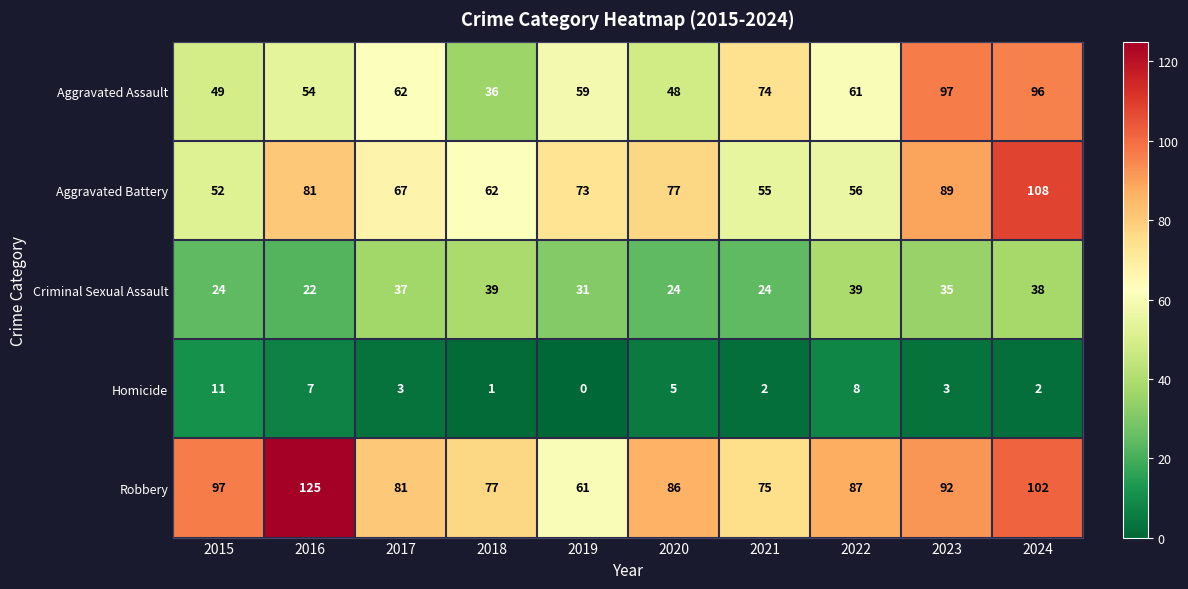

At which label is Criminal Sexual Assault closest to 30?

2019